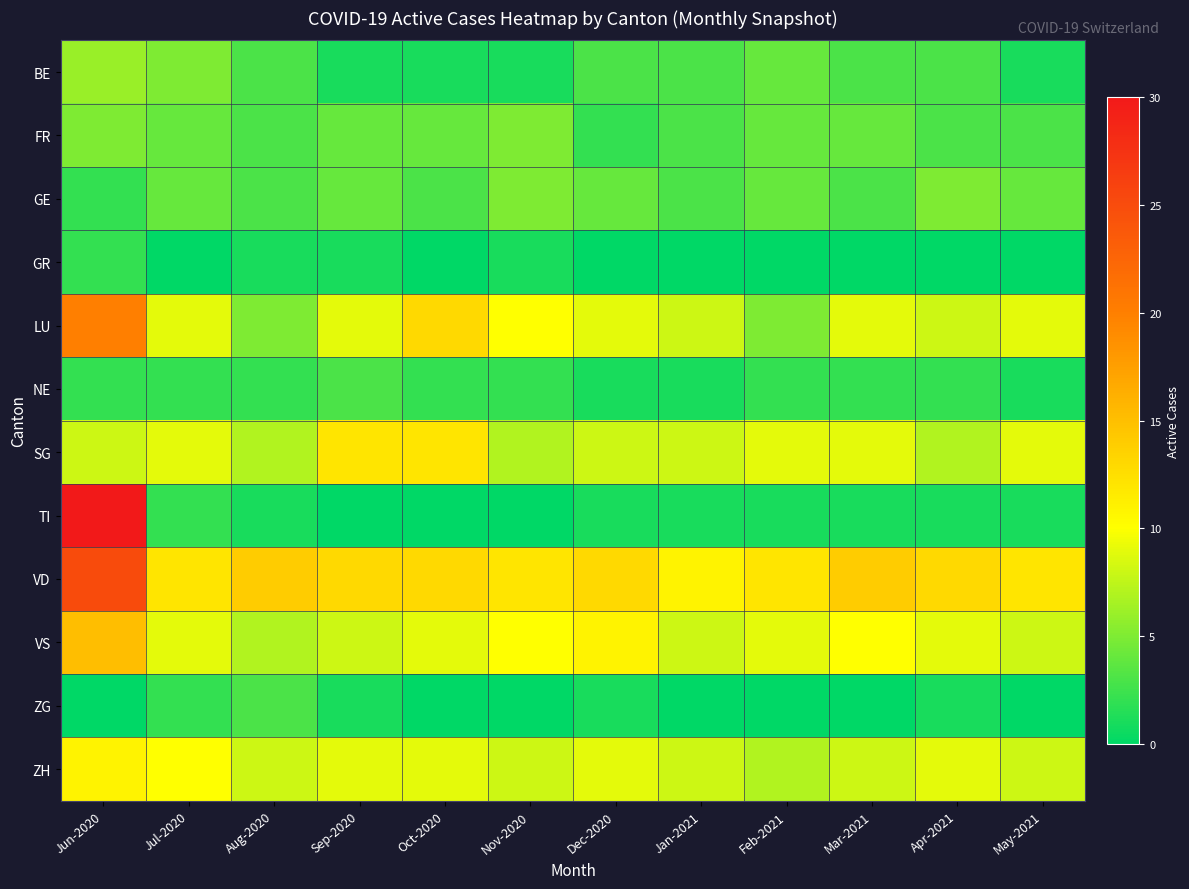

What is the maximum value shown in the chart?

30